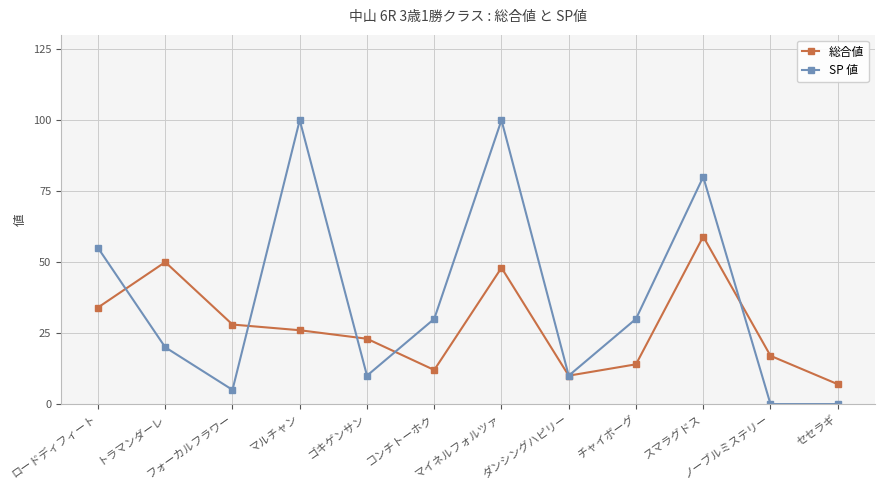

Between ロードディフィート and マルチャン, which series saw the biggest shift?

SP 値